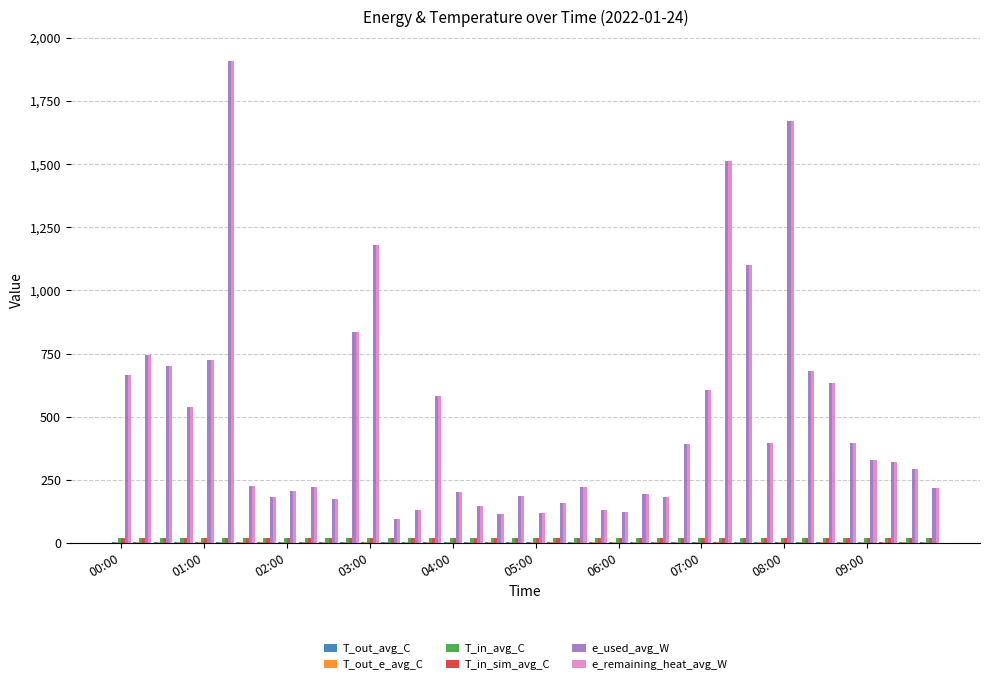

What is the highest value of the e_used_avg_W series?

1908.0